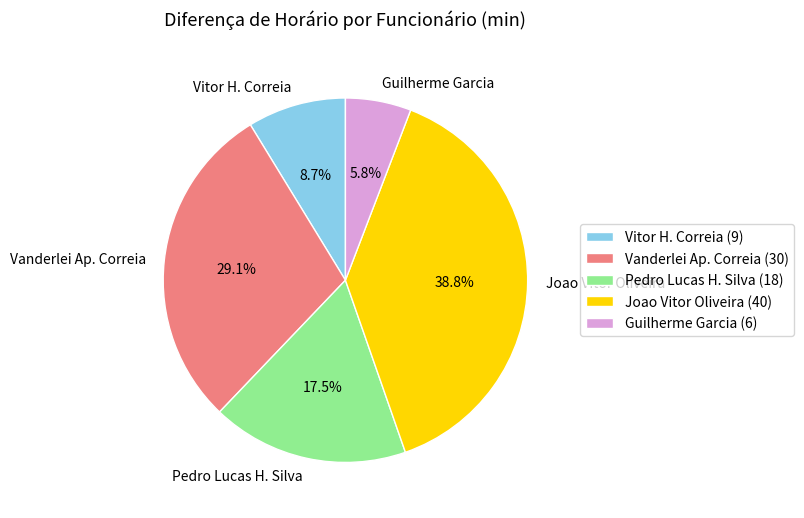

How many slices are in this pie chart?

5